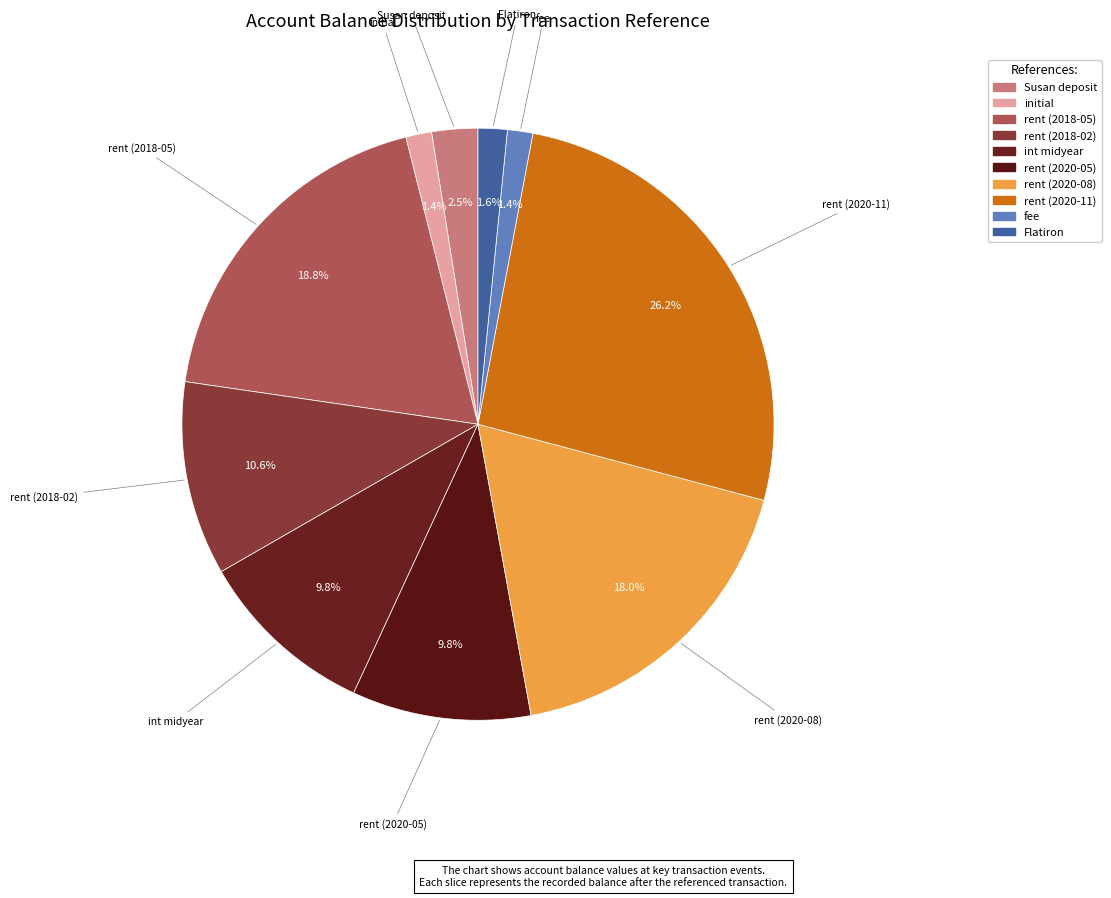

How many segments does this pie chart have?

10